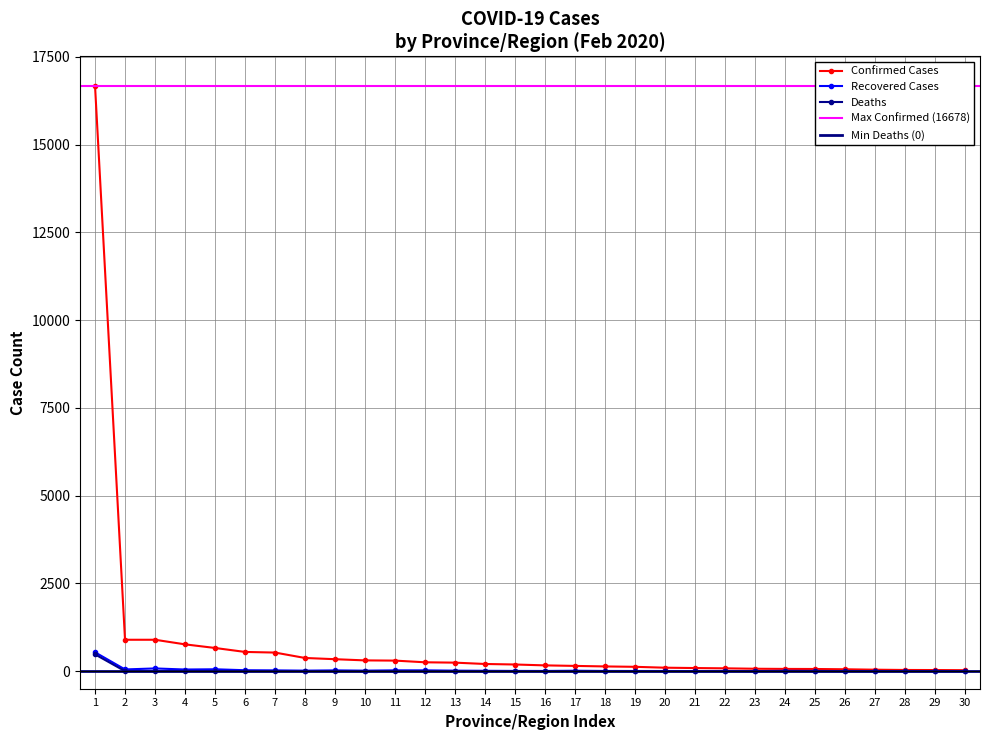

What is the highest value of the Recovered Cases series?

538